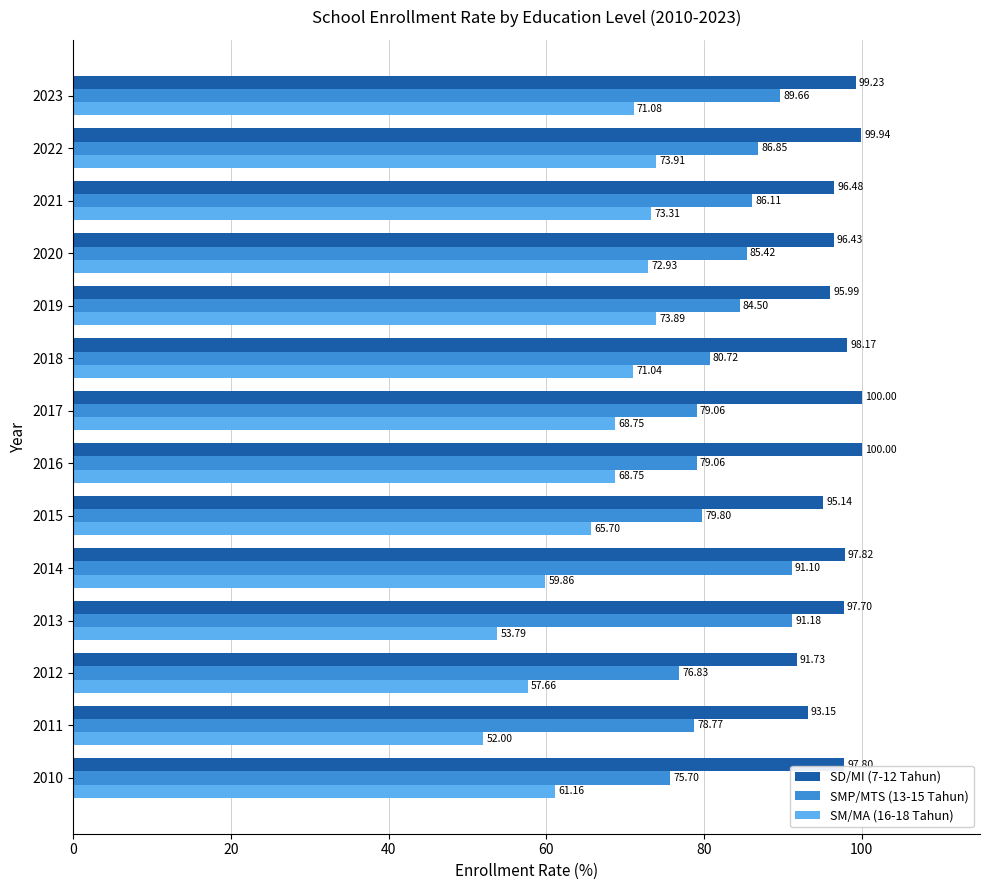

Rank the series by their average value, from lowest to highest.

SM/MA (16-18 Tahun), SMP/MTS (13-15 Tahun), SD/MI (7-12 Tahun)